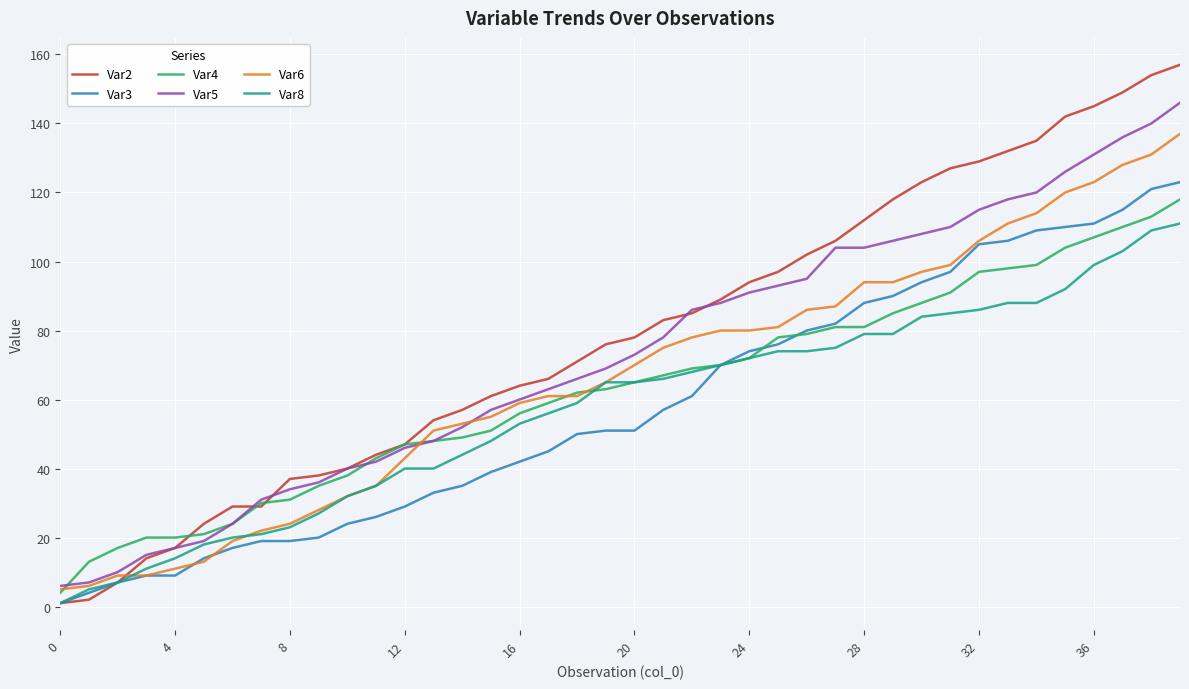

Reading left to right, transcribe all the data shown in this chart.

Var2: 1	2	7	14	17	24	29	29	37	38	40	44	47	54	57	61	64	66	71	76	78	83	85	89	94	97	102	106	112	118	123	127	129	132	135	142	145	149	154	157
Var3: 1	4	7	9	9	14	17	19	19	20	24	26	29	33	35	39	42	45	50	51	51	57	61	70	74	76	80	82	88	90	94	97	105	106	109	110	111	115	121	123
Var4: 4	13	17	20	20	21	24	30	31	35	38	43	47	48	49	51	56	59	62	63	65	67	69	70	72	78	79	81	81	85	88	91	97	98	99	104	107	110	113	118
Var5: 6	7	10	15	17	19	24	31	34	36	40	42	46	48	52	57	60	63	66	69	73	78	86	88	91	93	95	104	104	106	108	110	115	118	120	126	131	136	140	146
Var6: 5	6	9	9	11	13	19	22	24	28	32	35	43	51	53	55	59	61	61	65	70	75	78	80	80	81	86	87	94	94	97	99	106	111	114	120	123	128	131	137
Var8: 1	5	7	11	14	18	20	21	23	27	32	35	40	40	44	48	53	56	59	65	65	66	68	70	72	74	74	75	79	79	84	85	86	88	88	92	99	103	109	111